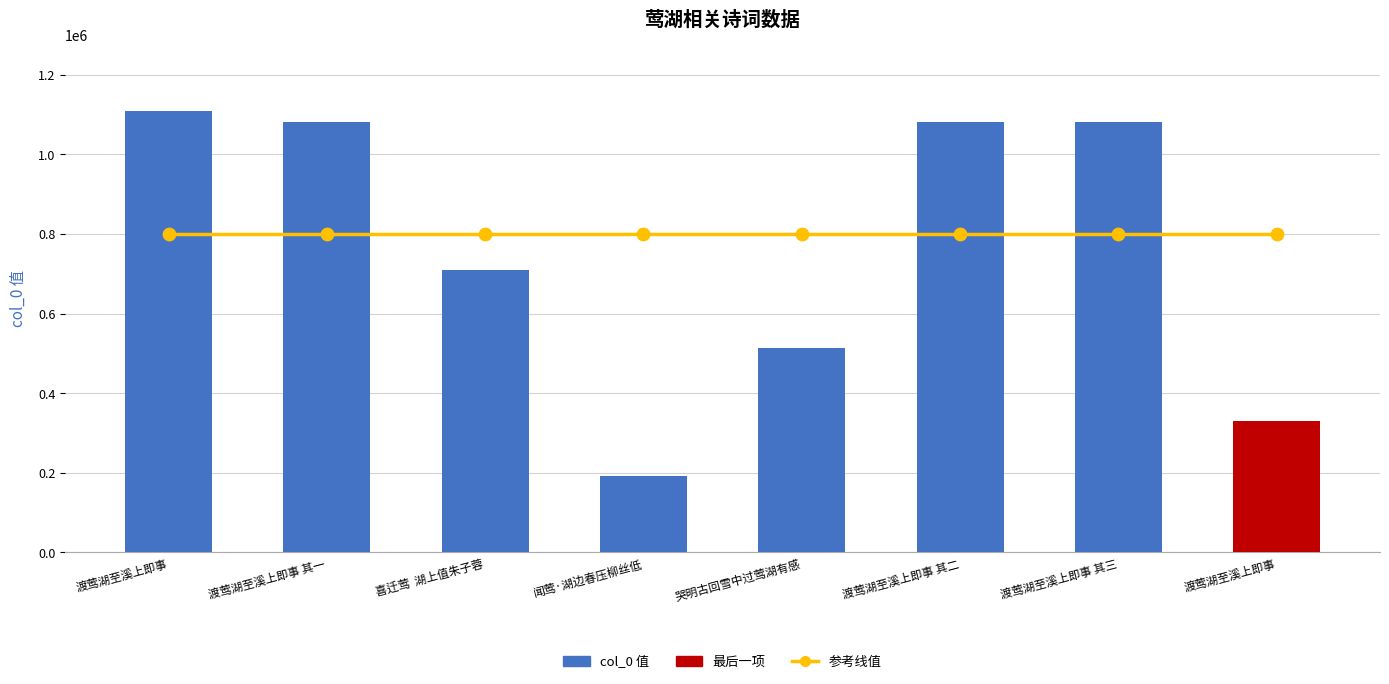

What is the ratio of the value at 闻莺·湖边春压柳丝低 to the value at 渡莺湖至溪上即事?

0.2